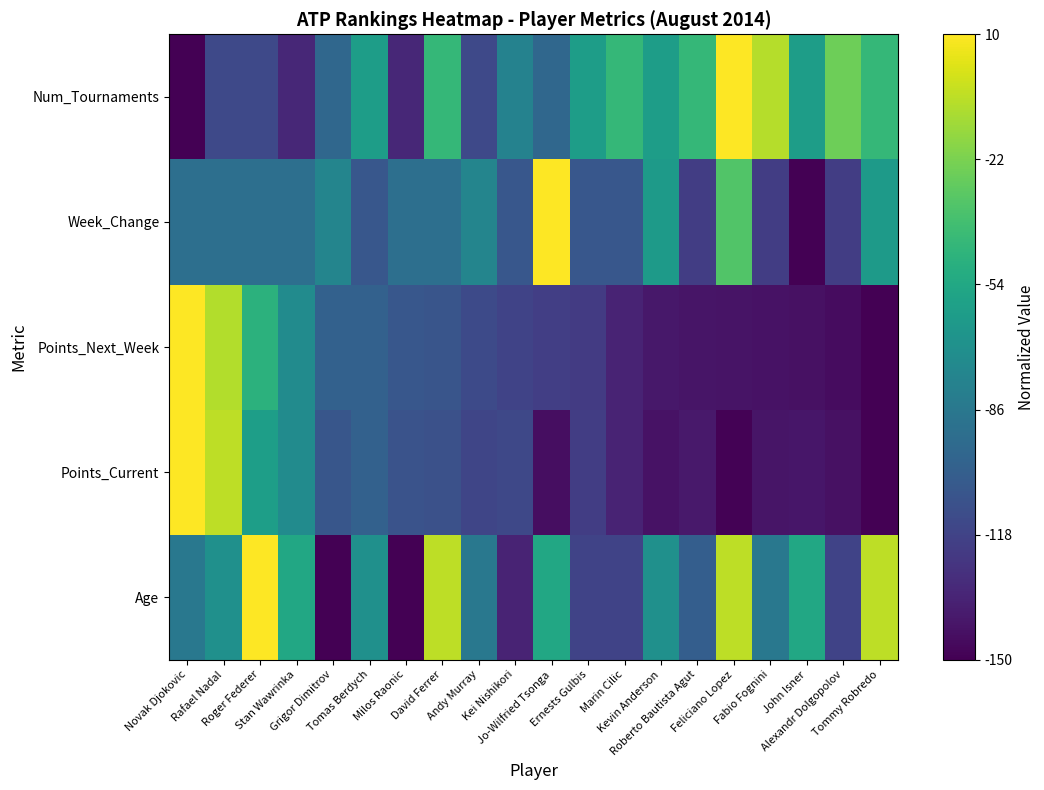

Which label corresponds to the smallest value in the chart?

Grigor Dimitrov